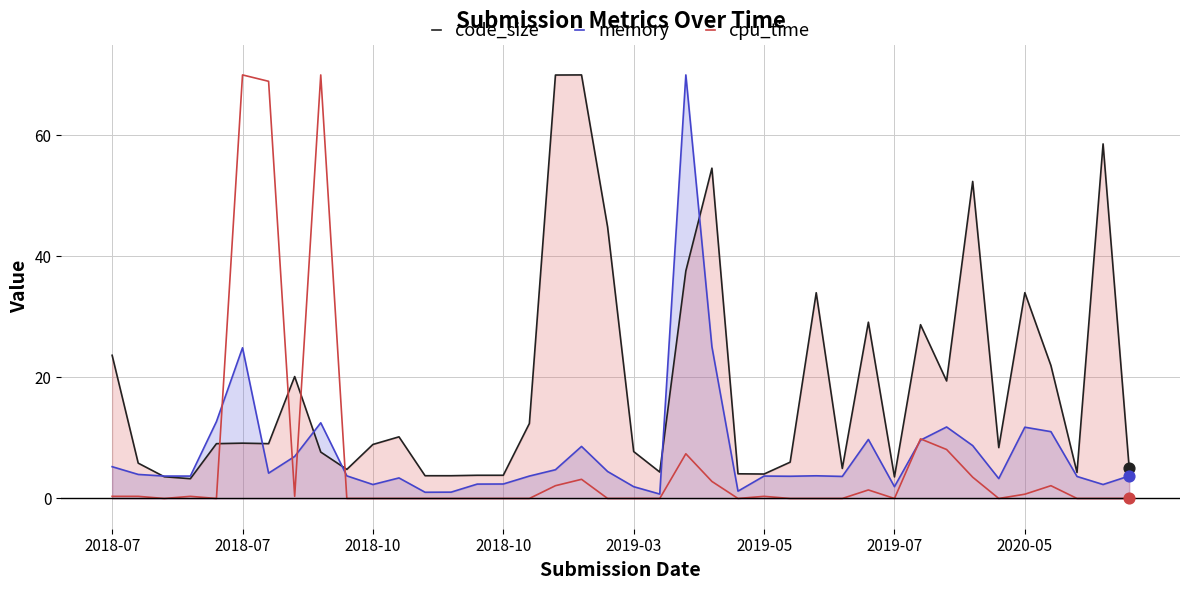

Which series has the largest total across all categories?

code_size